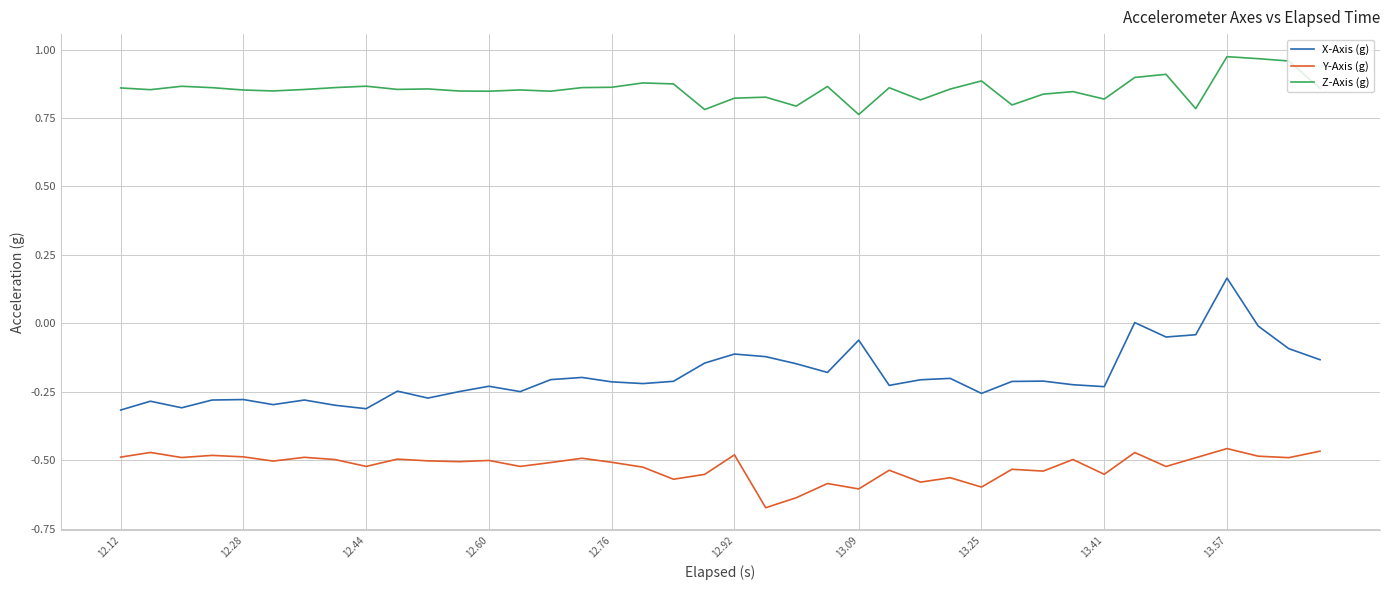

How many distinct data groups are displayed?

3